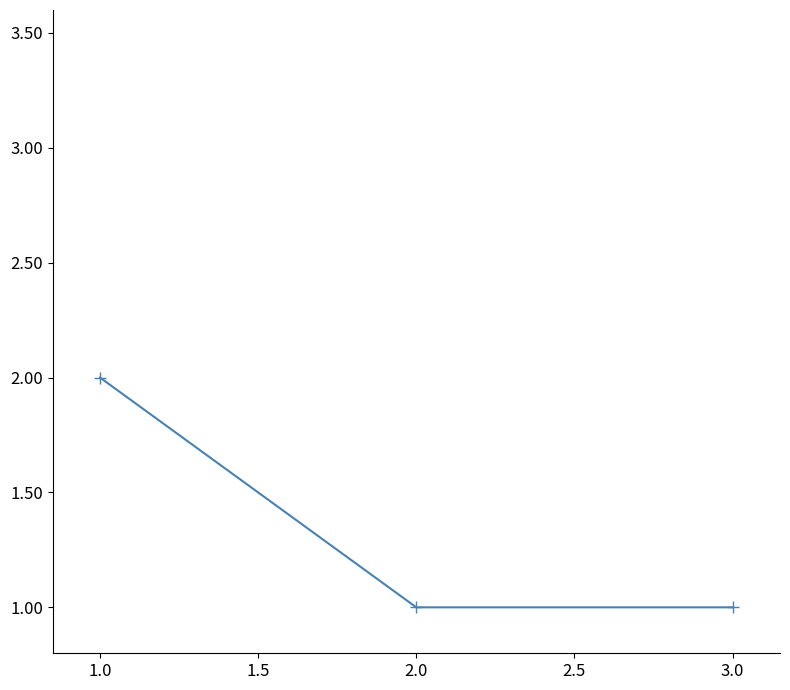

What position from the left is 1.0?

1